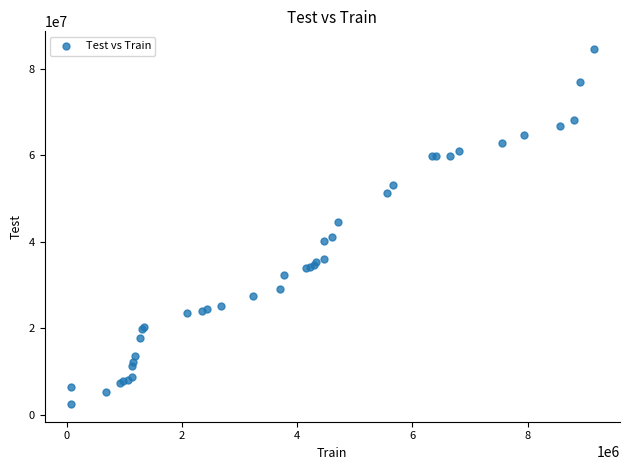

What Y value in the scatter plot is closest to 43532165?

44495000